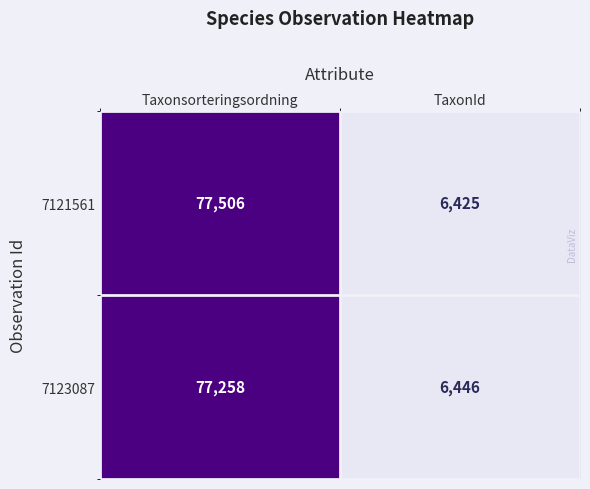

Reading right to left, list all the values displayed in this chart.

7121561: 6425	77506
7123087: 6446	77258